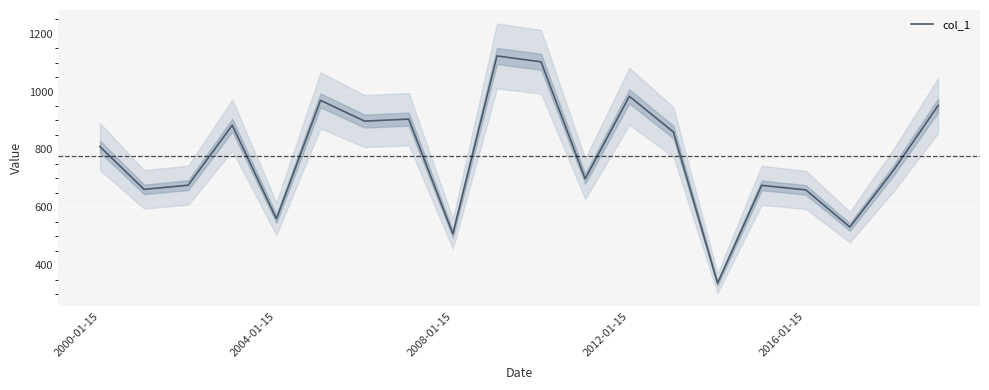

What is the minimum value for col_1?

337.4